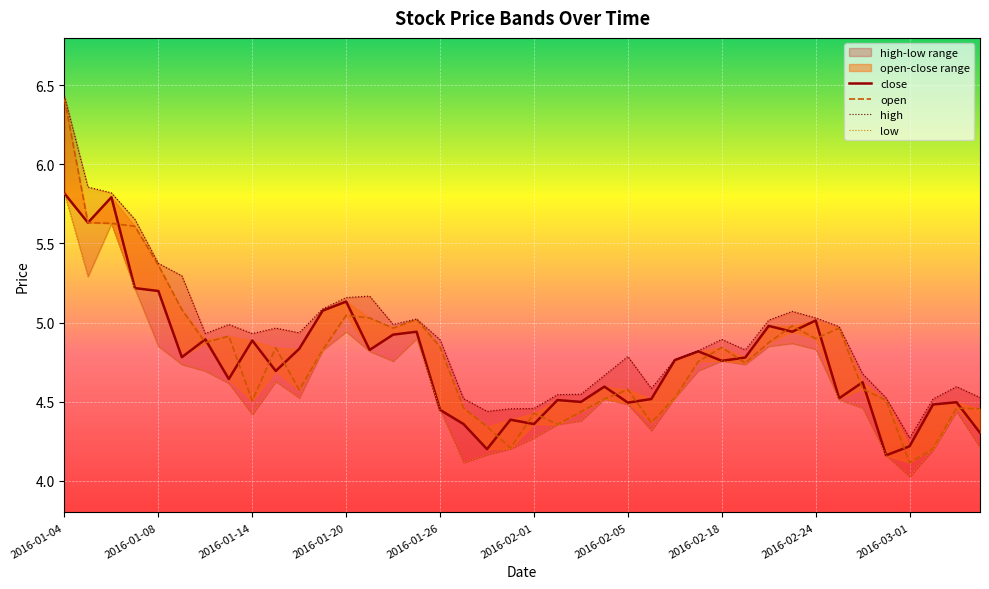

The value of low at 2016-02-15 is 7.5. True or false?

False